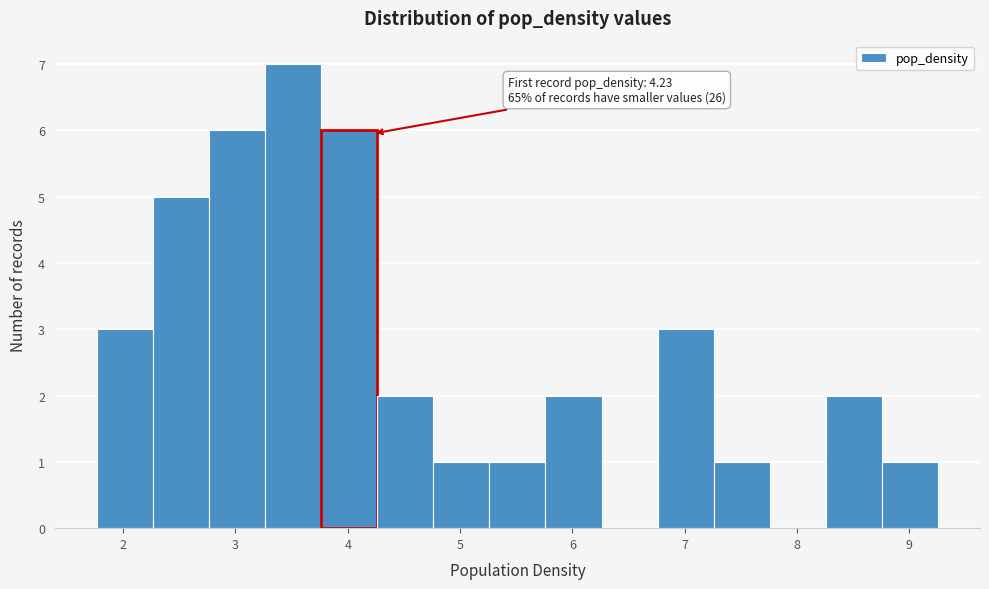

Which range on the x-axis has the tallest bar?

3.3 to 3.8